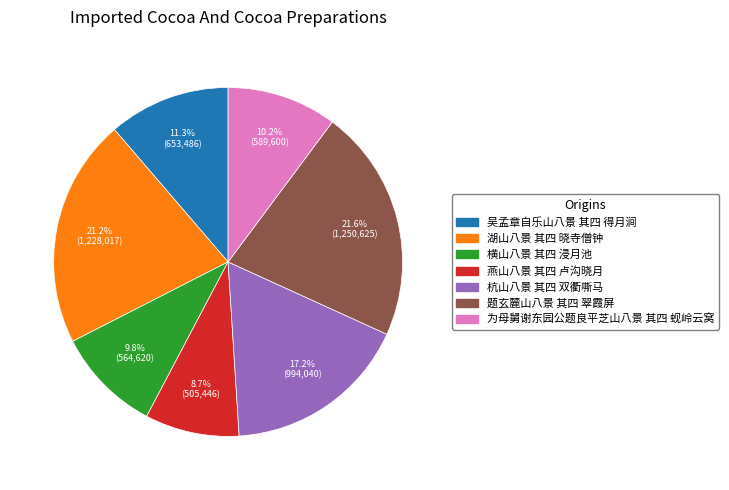

Which slice is the smallest?

燕山八景 其四 卢沟晓月